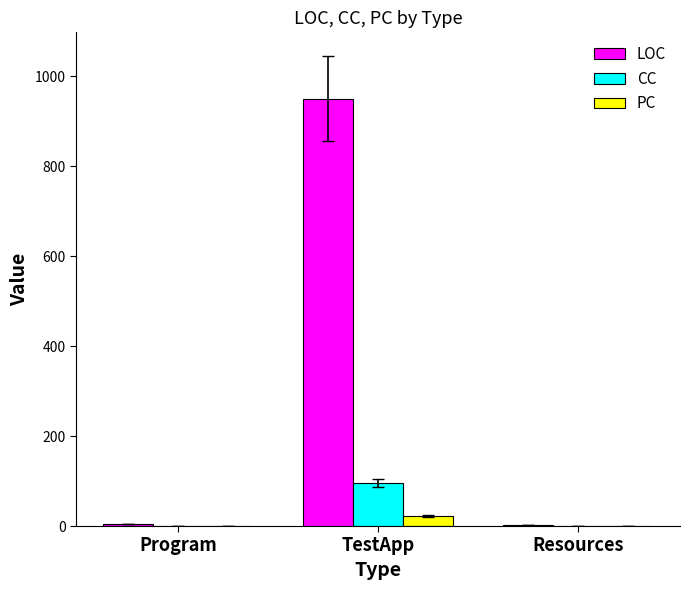

How many groups of bars are there?

3